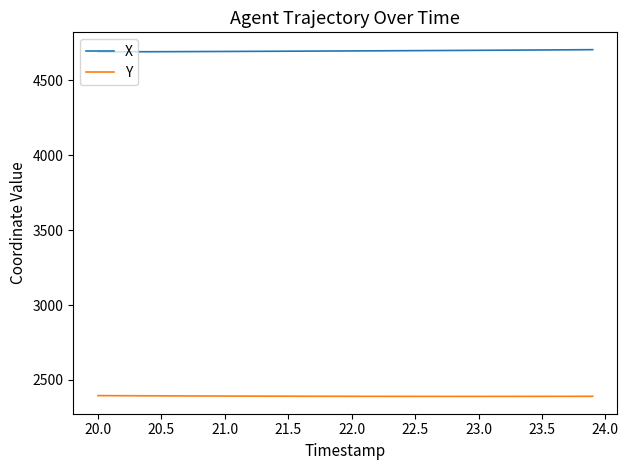

Rank the series by their average value, from highest to lowest.

X, Y